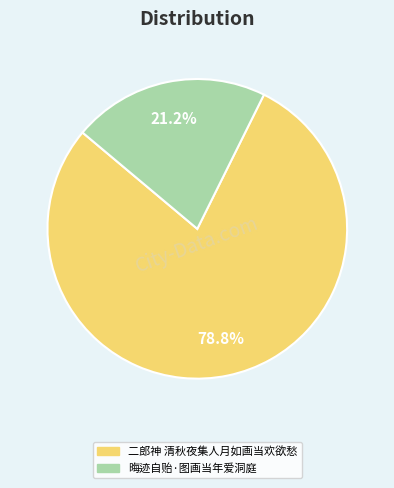

Does 二郎神 清秋夜集人月如画当欢欲愁 account for over 50% of the chart?

Yes